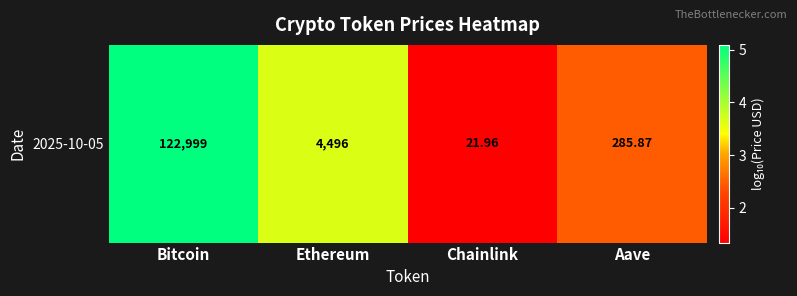

Is it true that the value at Aave is 0.7?

False